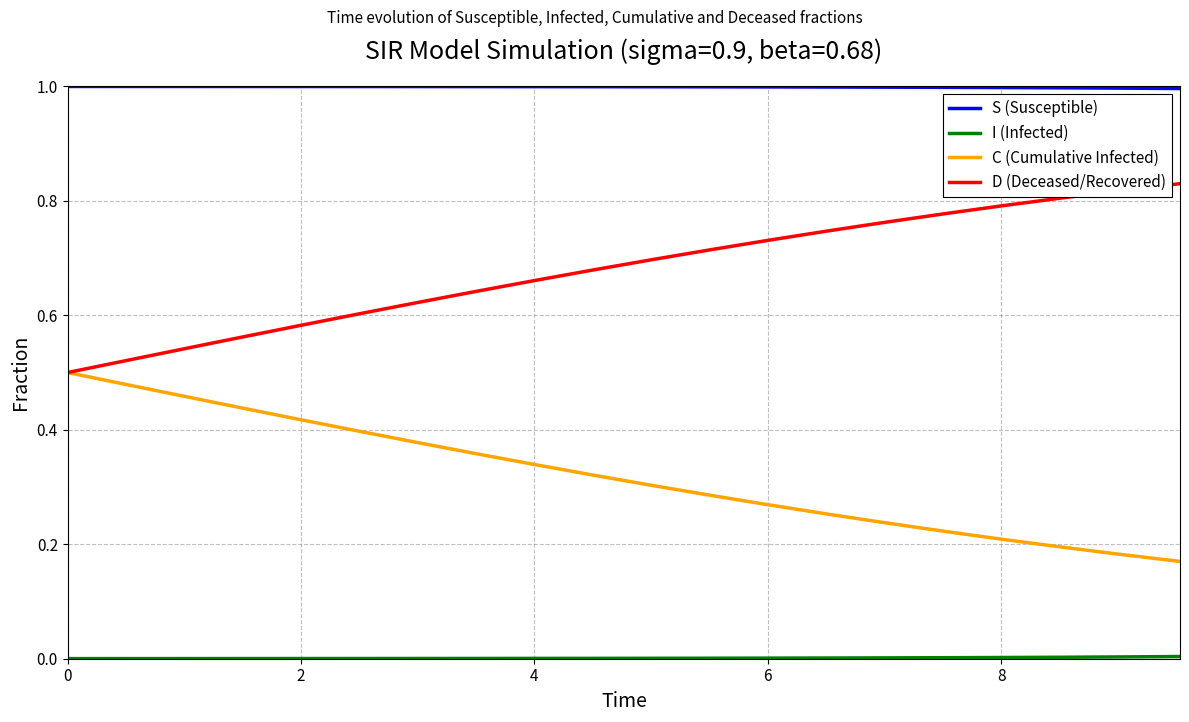

True or false: S (Susceptible) and D (Deceased/Recovered) intersect in this chart.

False